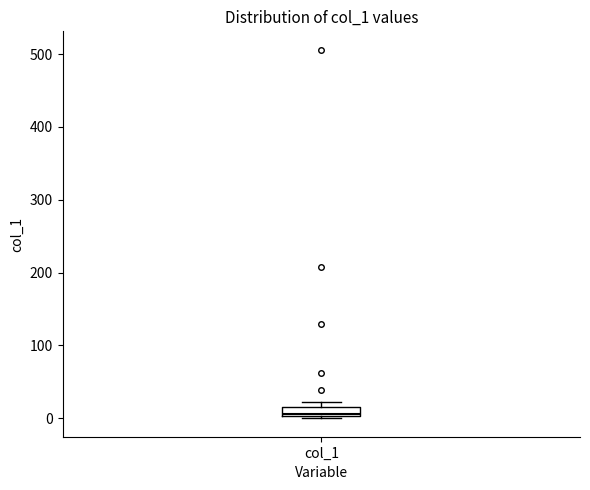

Where is the lower edge of the box for col_1 on the y-axis? The values are not printed on the chart, so give them approximately, as read against the axis.

0